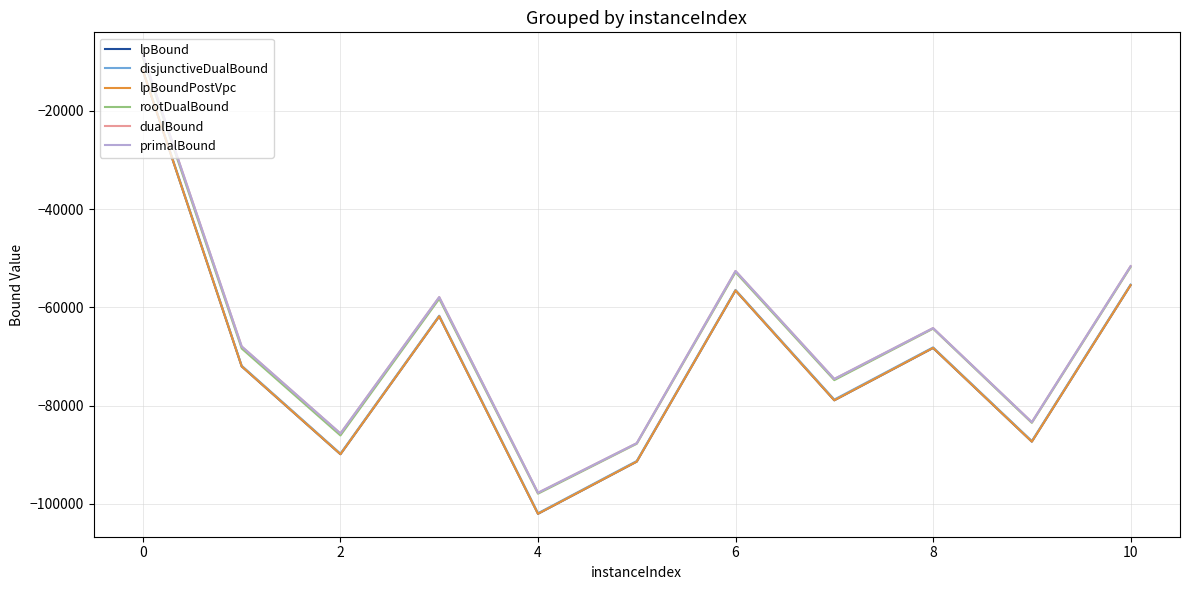

What is the maximum value for dualBound?

-8675.2